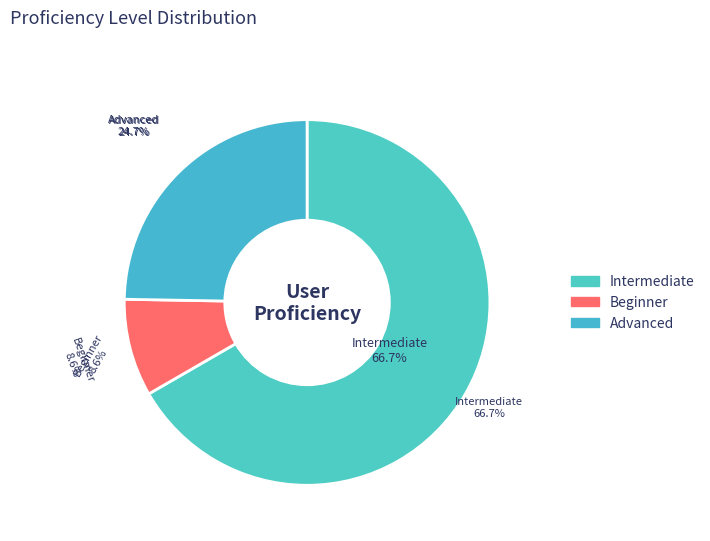

Is there any slice that represents more than half of the pie?

No